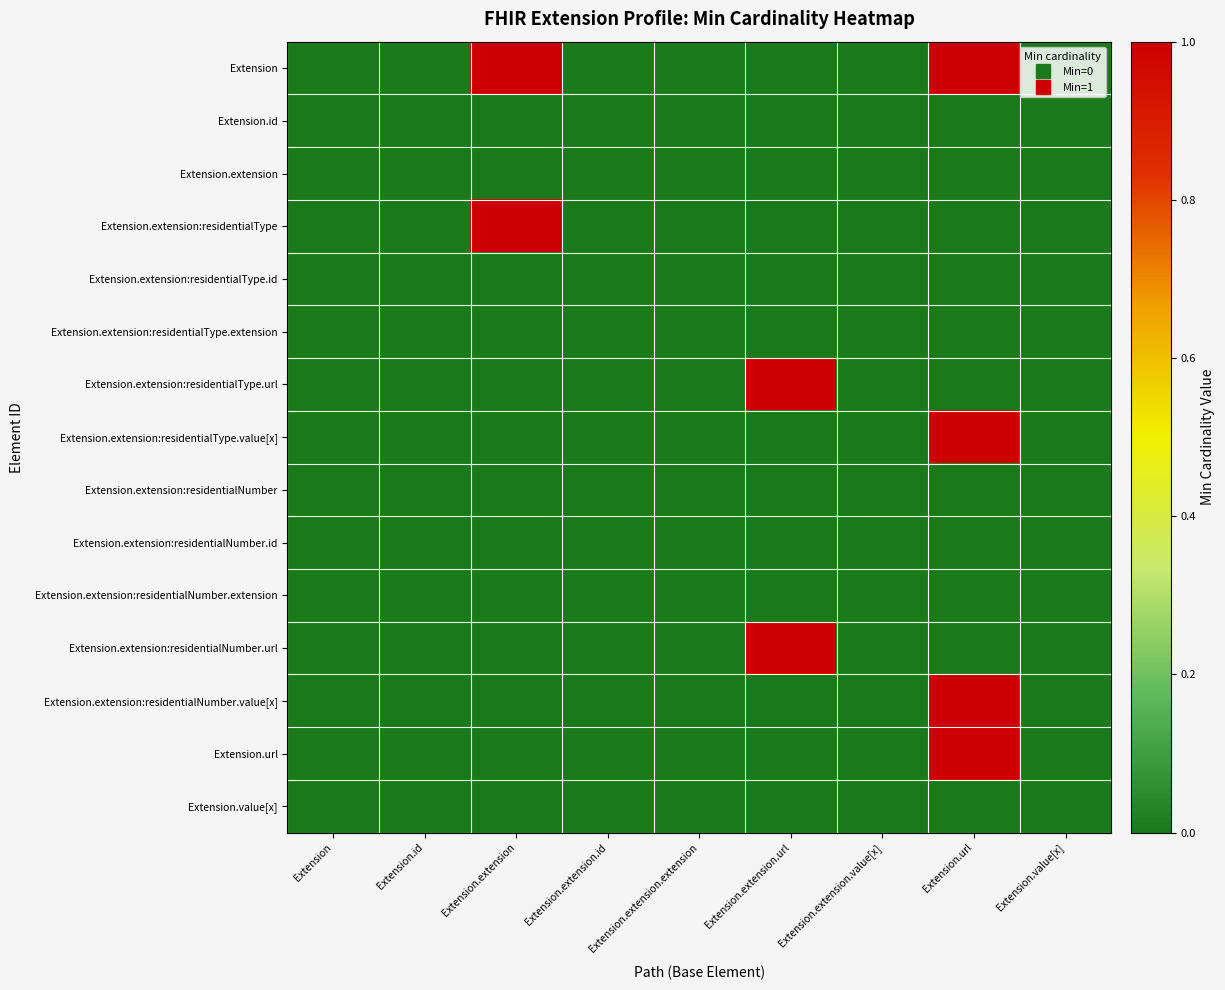

Which label corresponds to the smallest value in the chart?

Extension